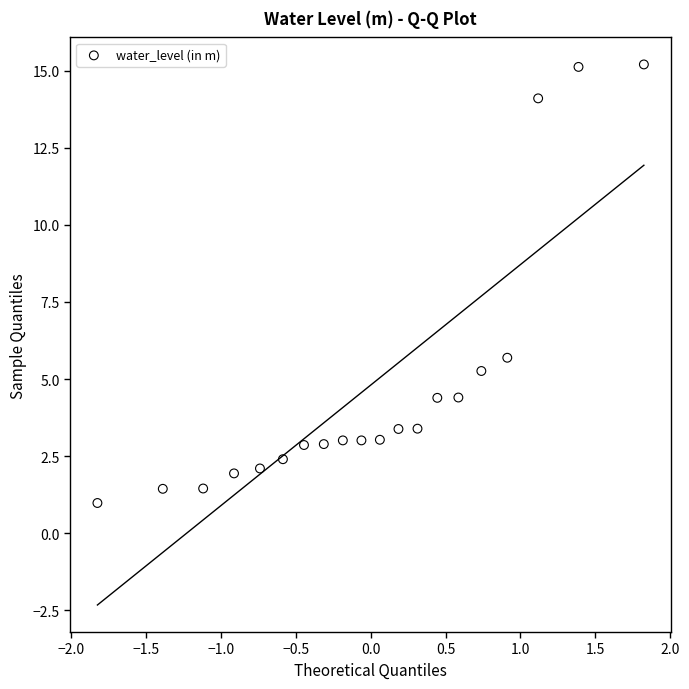

What Y value in the scatter plot is closest to 8?

5.7